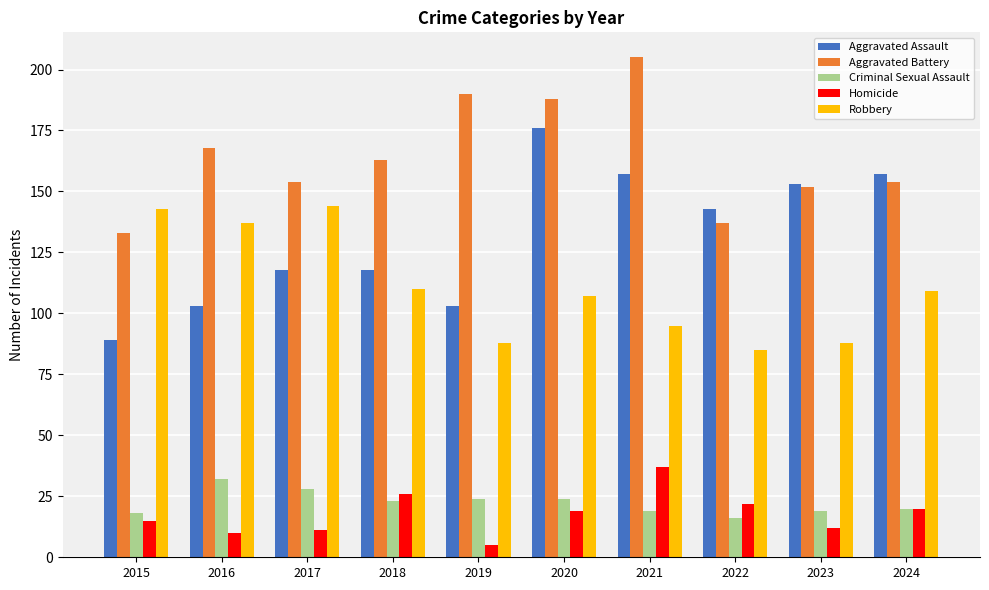

The value of Aggravated Battery at 2019 is 190. True or false?

True